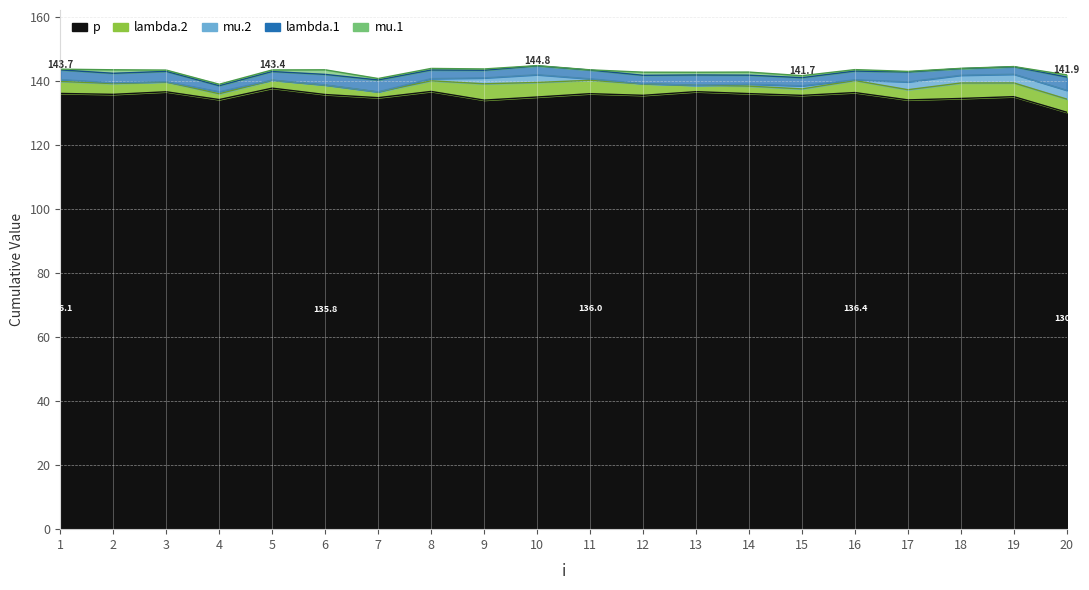

Between 2 and 5, which series saw the biggest shift?

p